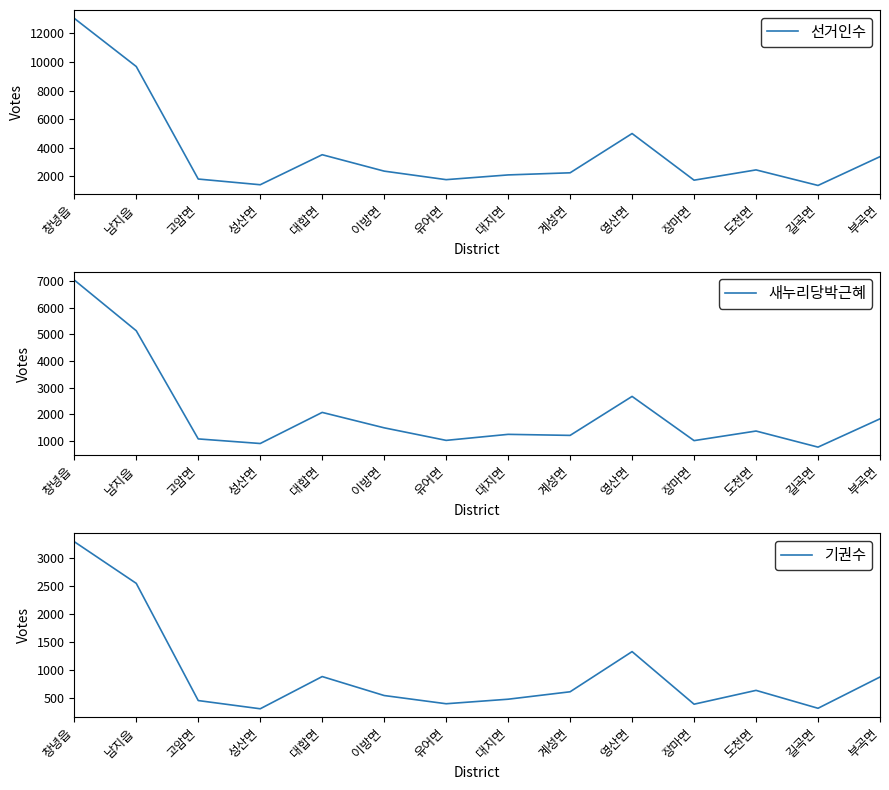

True or false: 선거인수 and 기권수 intersect in this chart.

False